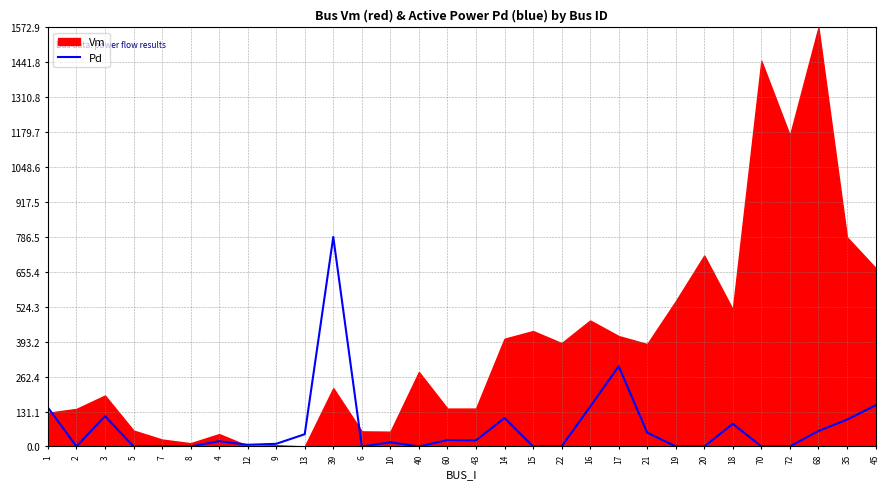

What position from the left is 39?

11